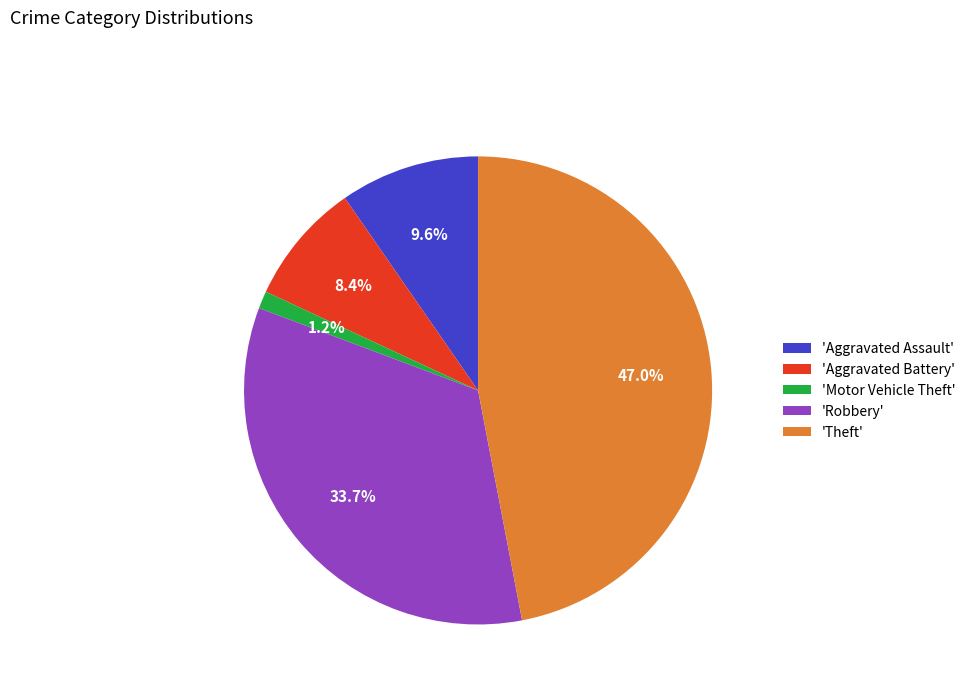

Between 'Robbery' and 'Aggravated Battery', which is larger?

'Robbery'